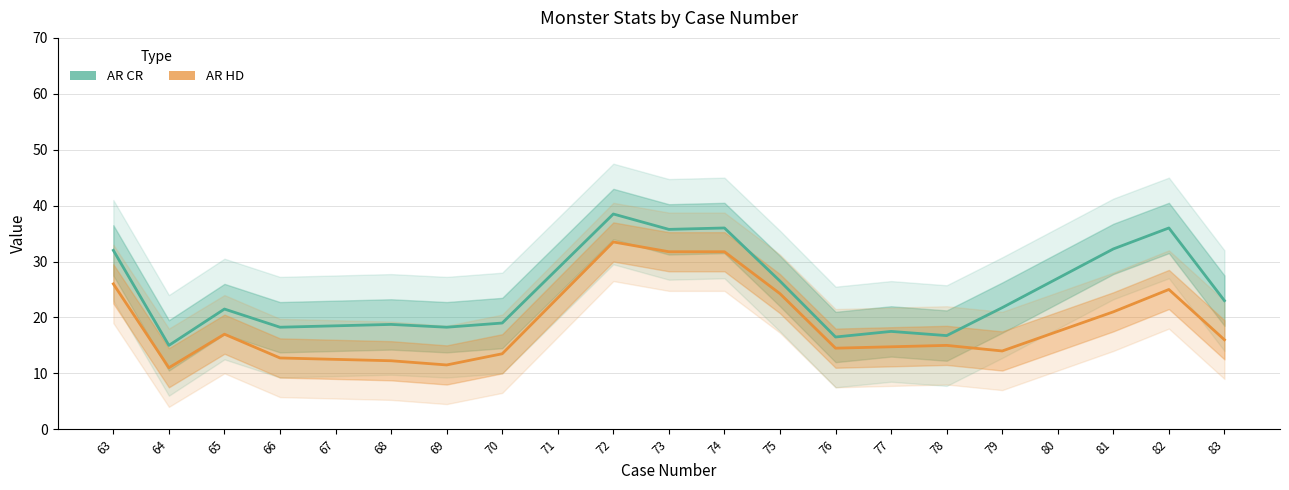

Reading left to right, what are all the values shown in this chart?

AR CR: 63=32.0	64=15.0	65=21.5	66=18.2	67=18.5	68=18.8	69=18.2	70=19.0	71=28.8	72=38.5	73=35.8	74=36.0	75=26.5	76=16.5	77=17.5	78=16.8	79=21.8	80=27.0	81=32.2	82=36.0	83=23.0
AR HD: 63=26.0	64=11.0	65=17.0	66=12.8	67=12.5	68=12.2	69=11.5	70=13.5	71=23.5	72=33.5	73=31.8	74=31.8	75=24.2	76=14.5	77=14.8	78=15.0	79=14.0	80=17.5	81=21.0	82=25.0	83=16.0